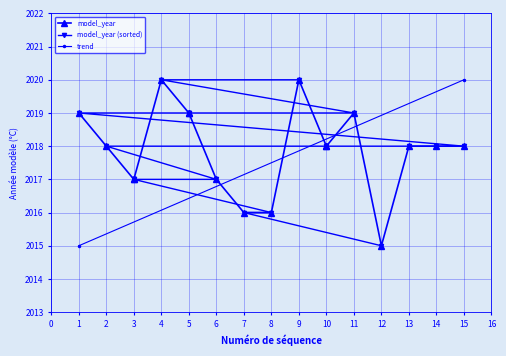

The chart shows a value of 2020 at 9. True or false?

True